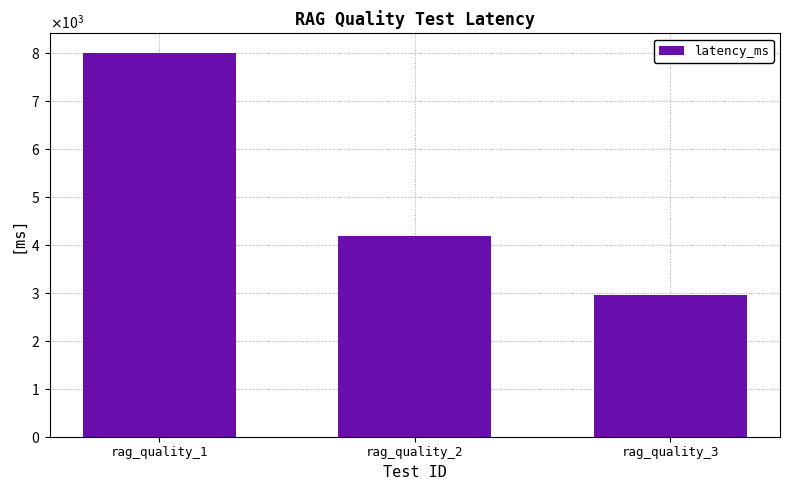

True or false: the data shows 11888 at rag_quality_1.

False